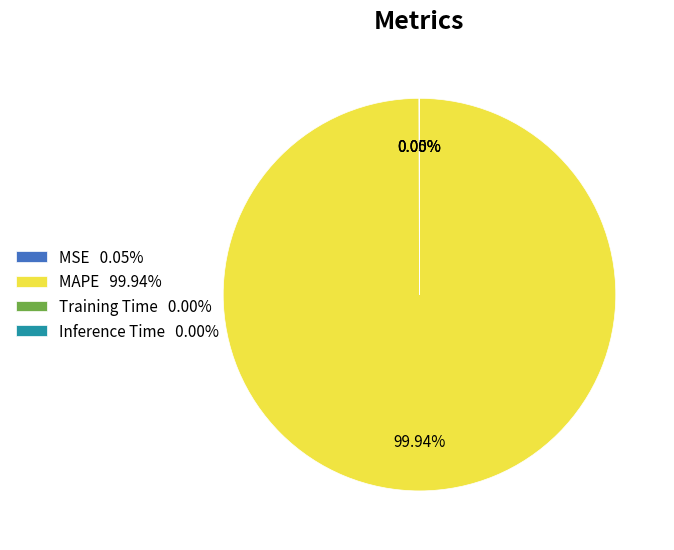

True or false: MAPE accounts for 100% of the total.

True